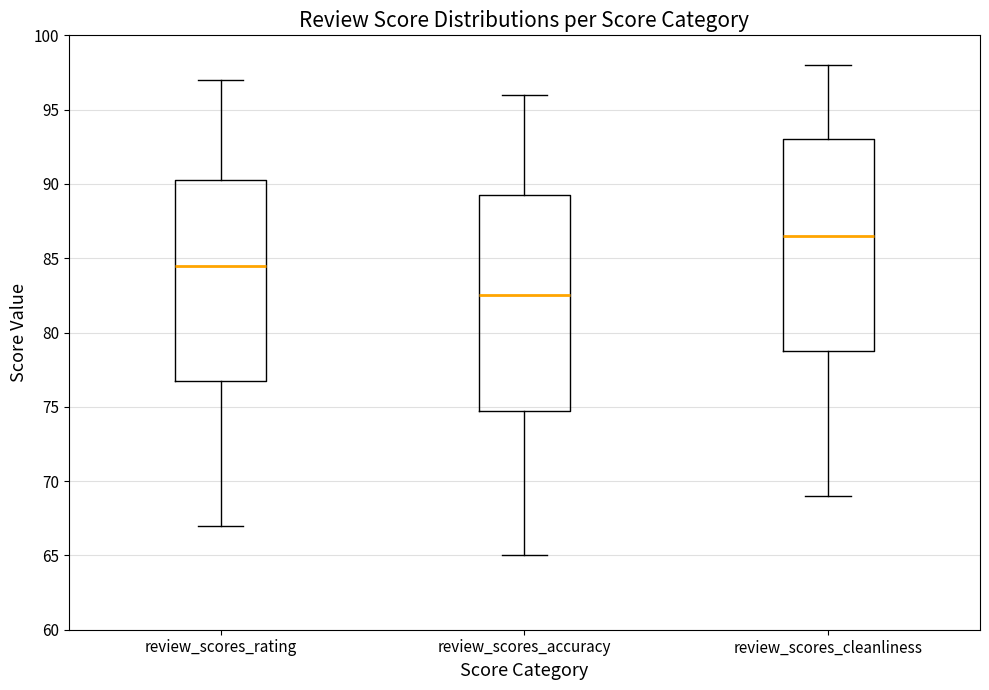

Reading left to right, read every box against the y-axis: the position of its median line, the range the box covers, and the ends of its whiskers. The values are not printed on the chart, so give them approximately, as read against the axis.

review_scores_rating: median 84.5, box 77.0 to 90.5, whiskers 67.0 to 97.0
review_scores_accuracy: median 82.5, box 75.0 to 89.5, whiskers 65.0 to 96.0
review_scores_cleanliness: median 86.5, box 79.0 to 93.0, whiskers 69.0 to 98.0